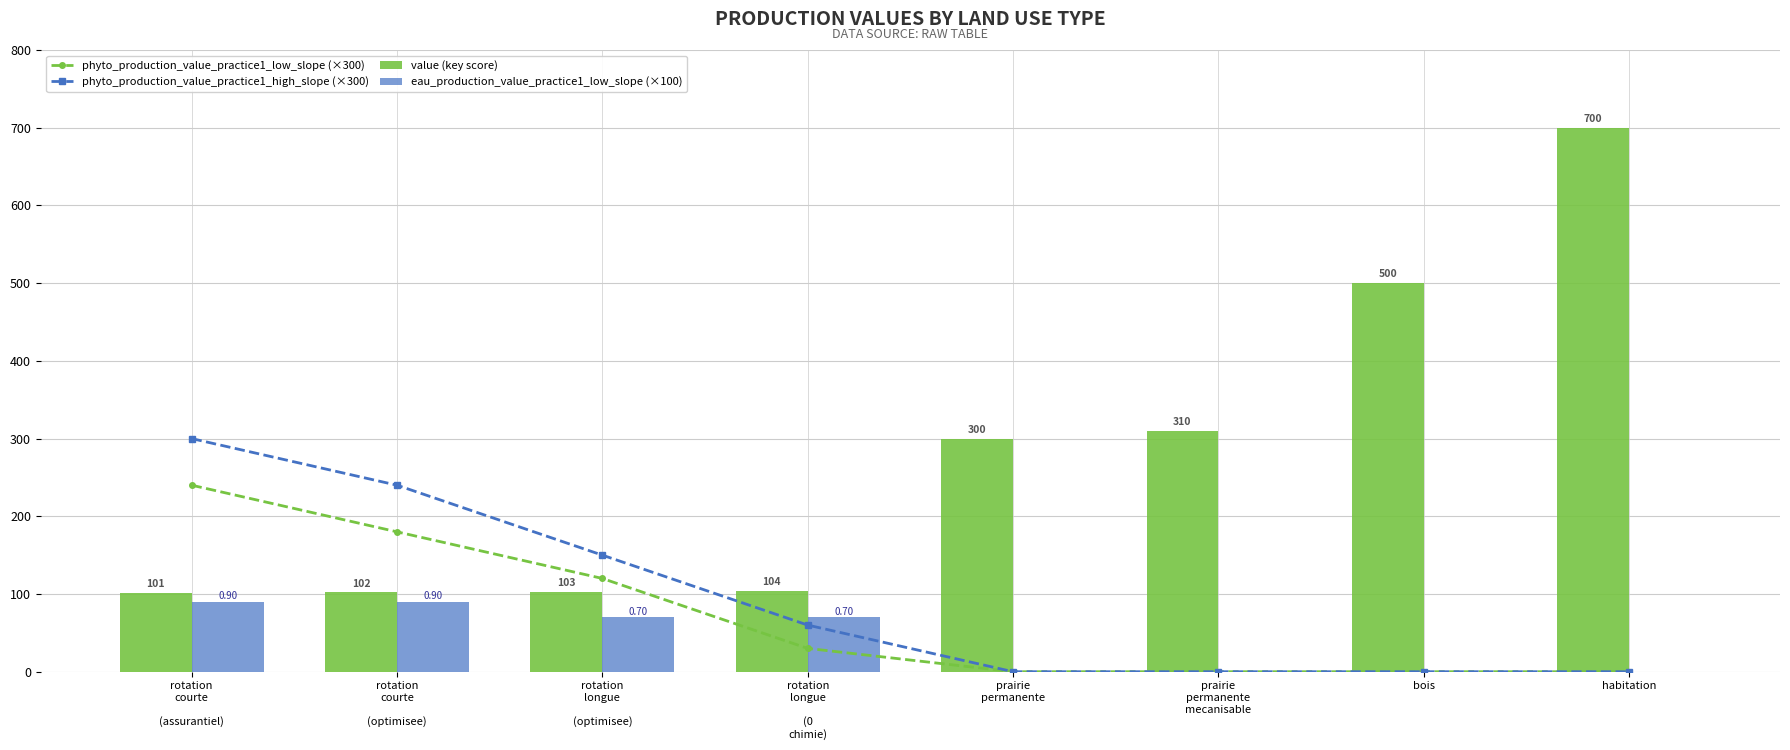

What are all the series names shown in the legend?

phyto_production_value_practice1_low_slope (×300), phyto_production_value_practice1_high_slope (×300), value (key score), eau_production_value_practice1_low_slope (×100)